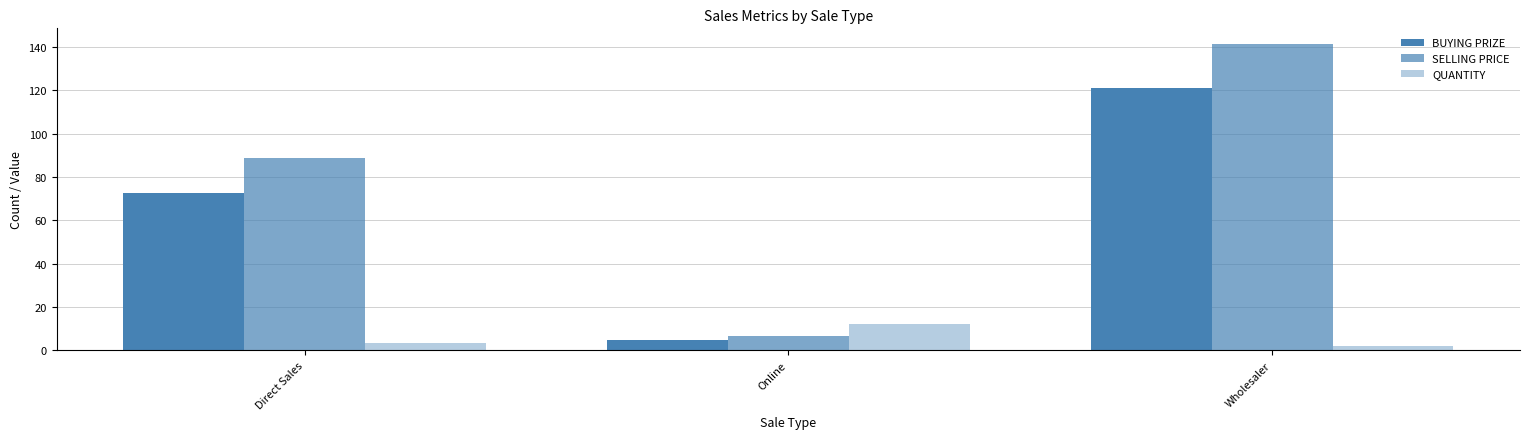

What is the difference between the maximum and minimum values in the BUYING PRIZE series?

116.0